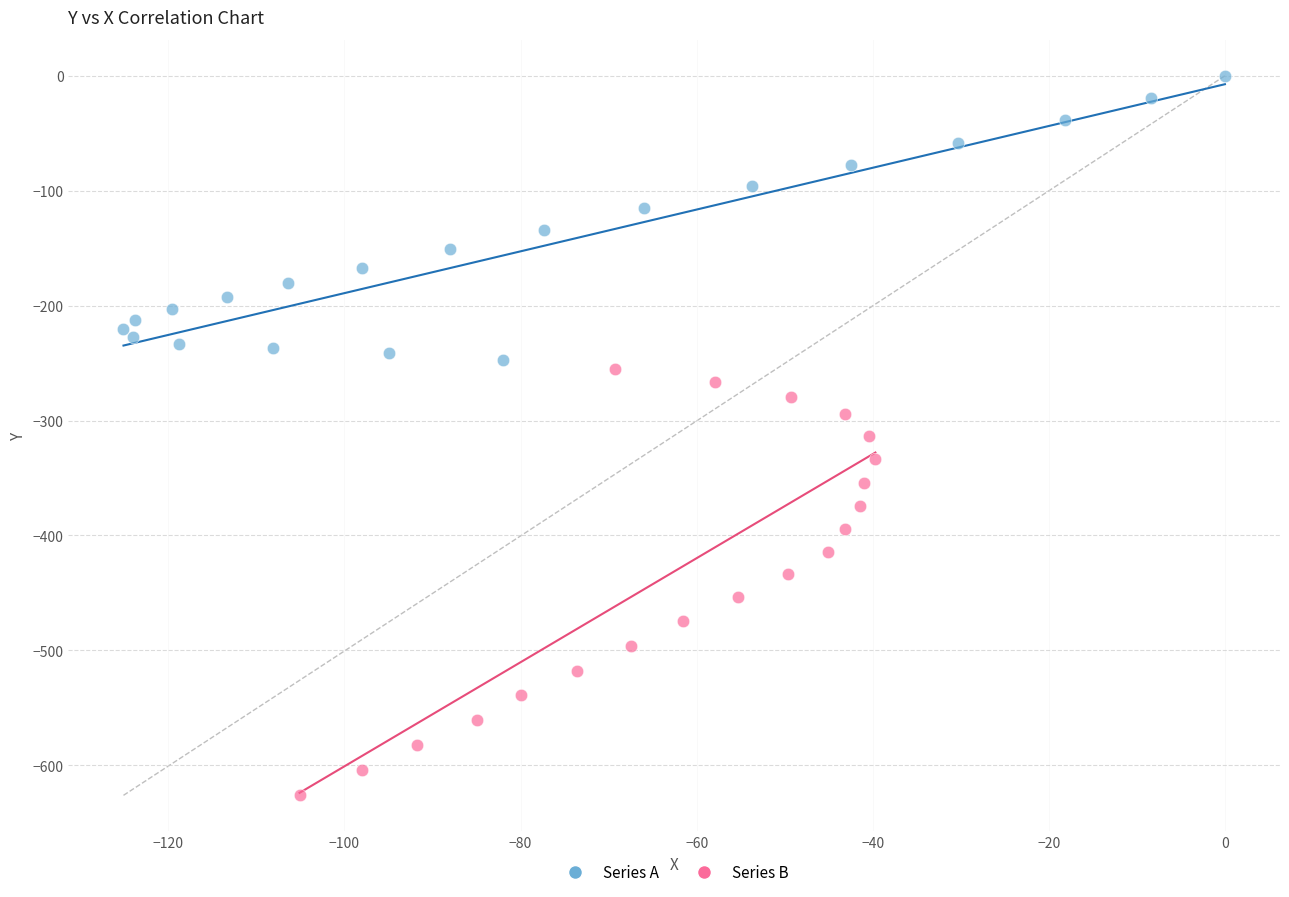

Which series reaches the maximum Y coordinate?

Series A